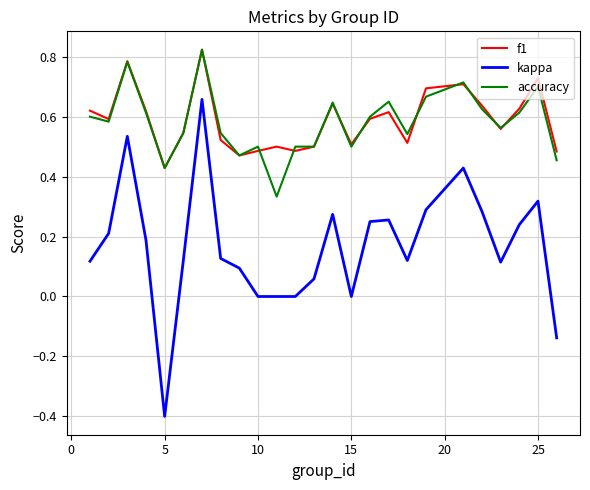

Which series has the widest spread of values?

kappa